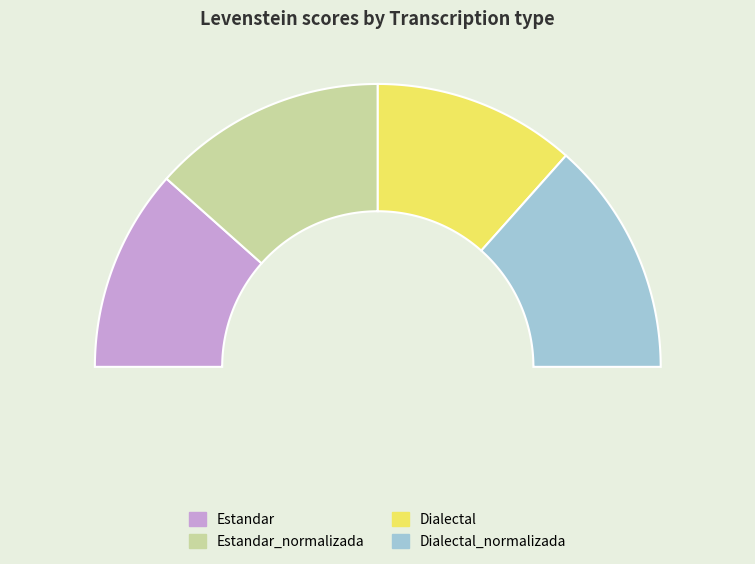

Between Estandar and Dialectal, which is larger?

Estandar